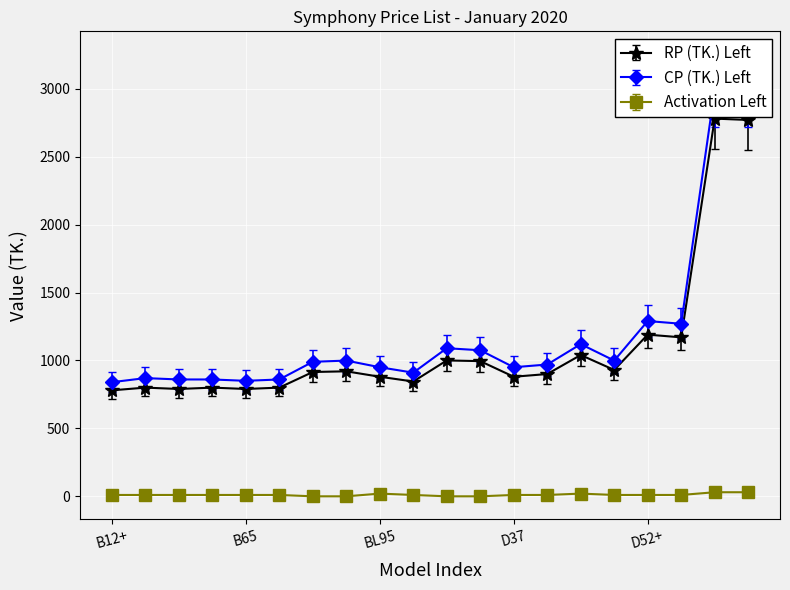

Which series has the largest total across all categories?

CP (TK.) Left